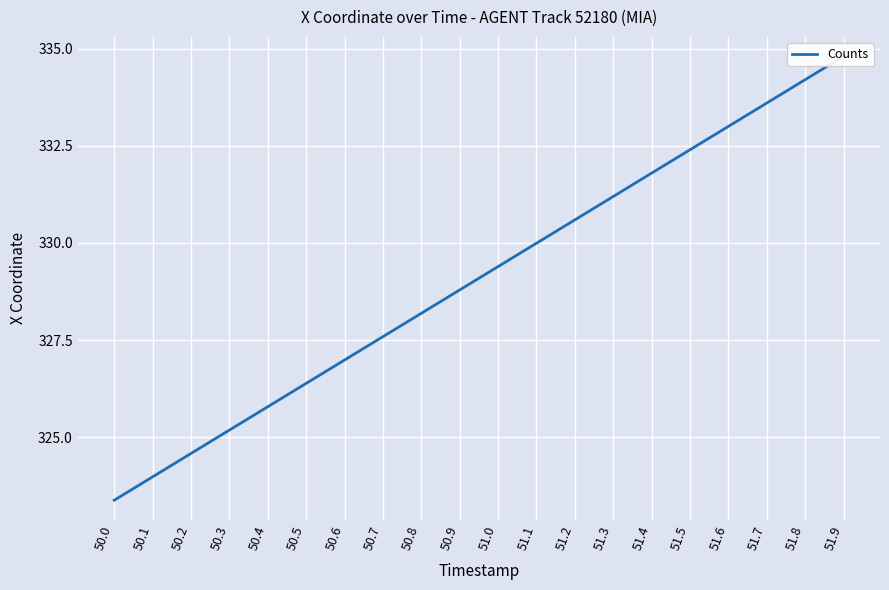

Is this an area chart (filled region under the line)?

No